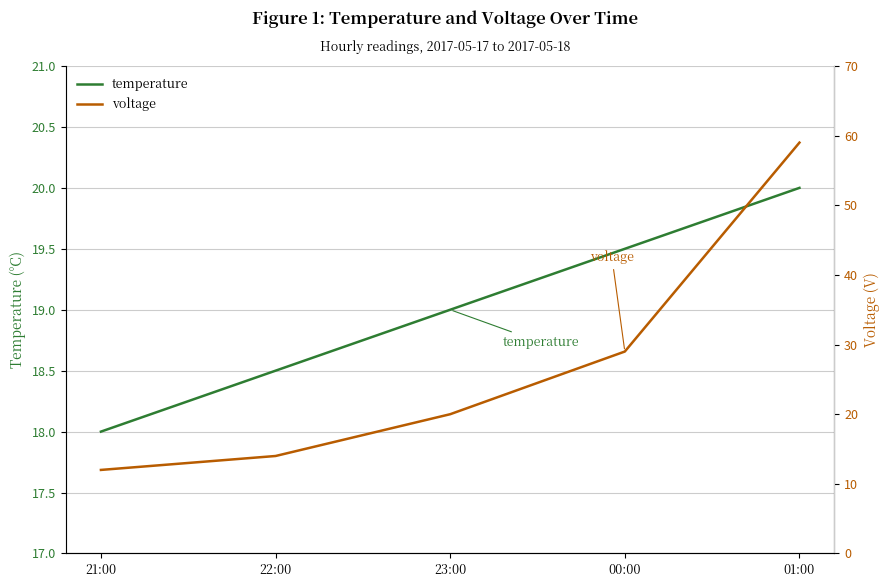

How many values in the voltage series exceed 20?

2